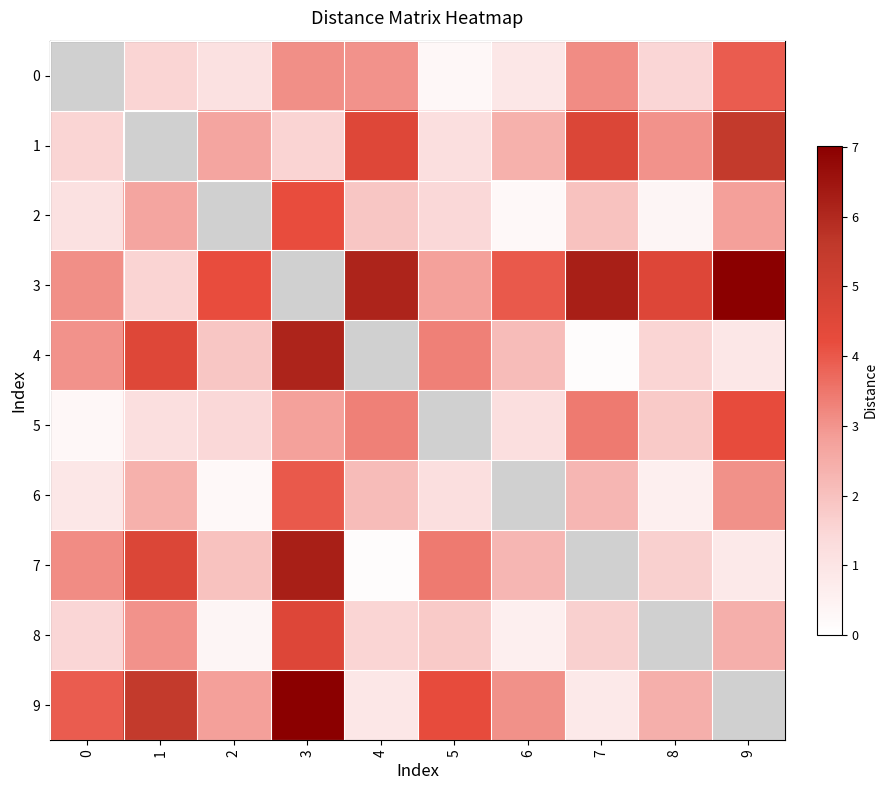

Between 1 and 6, which series saw the biggest shift?

3